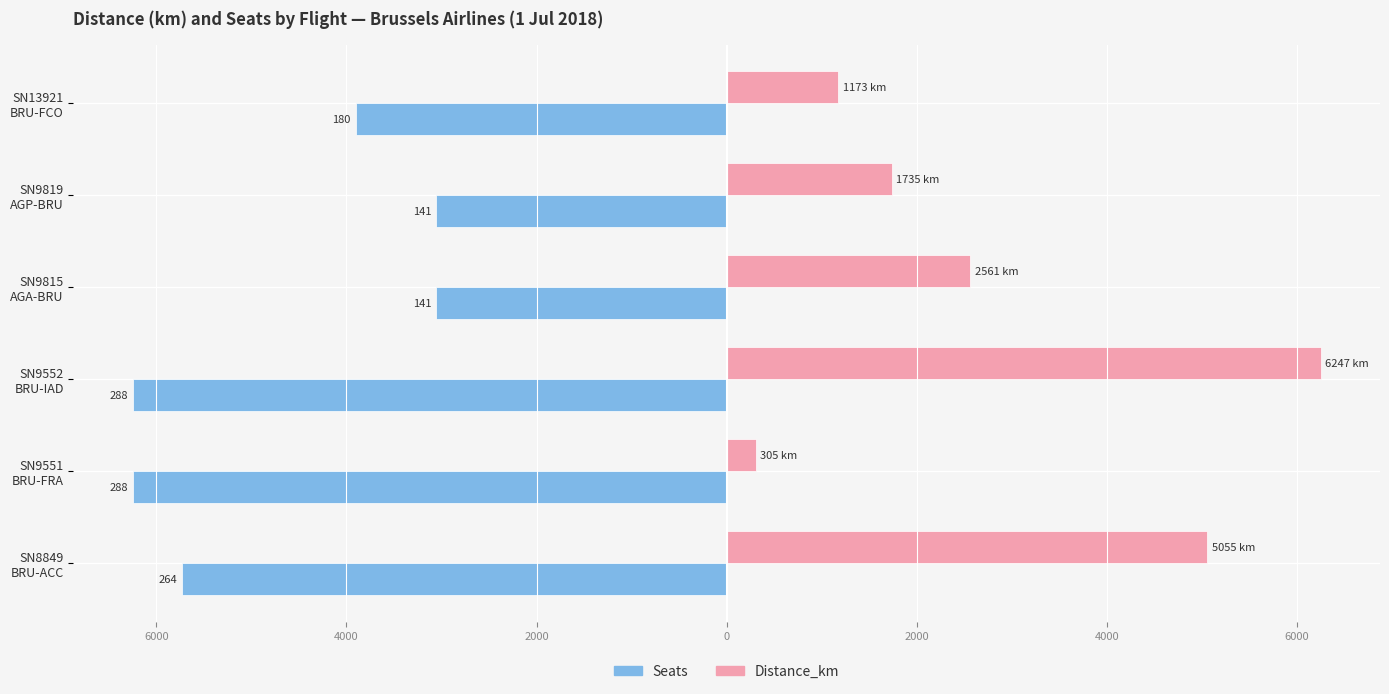

What are all the series names shown in the legend?

Seats, Distance_km